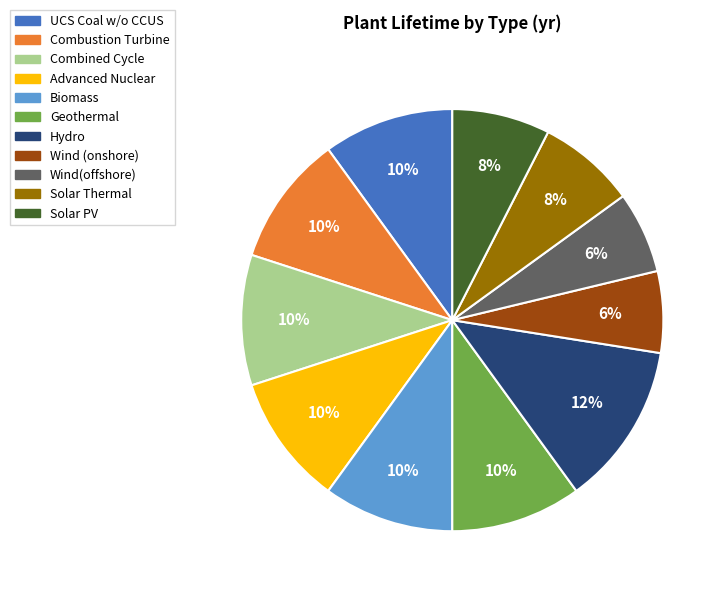

Is it true that Solar PV is 8% of the pie?

True